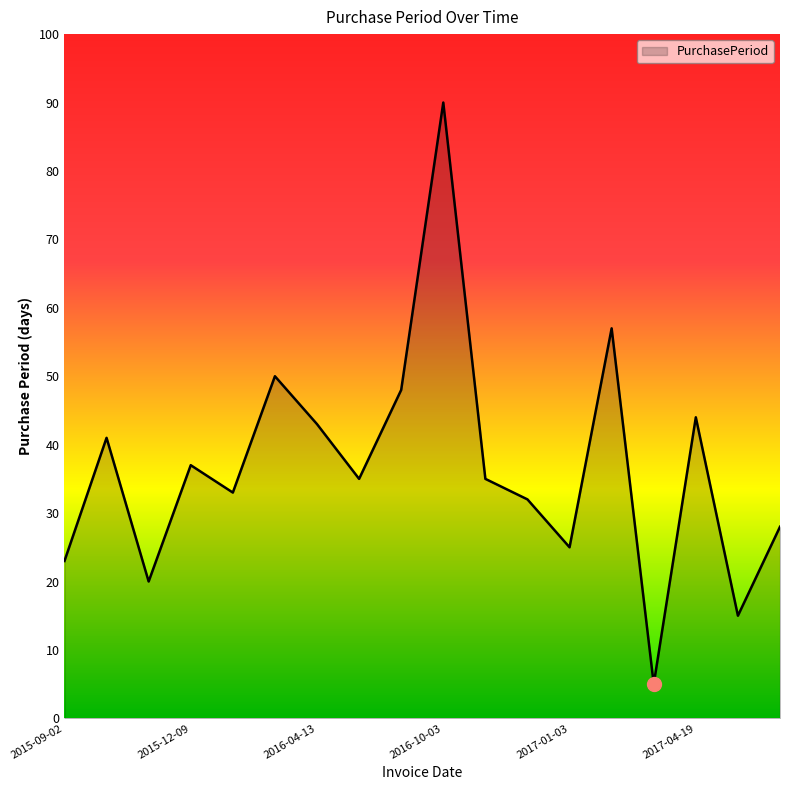

What is the difference between the maximum and minimum values?

85